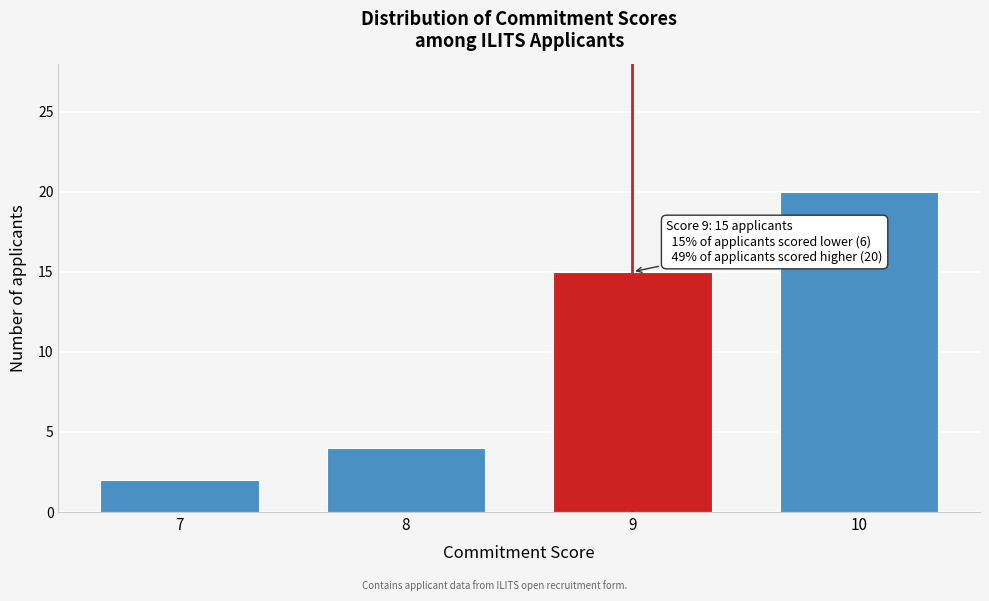

Reading left to right, transcribe all the data shown in this chart.

7=2	8=4	9=15	10=20